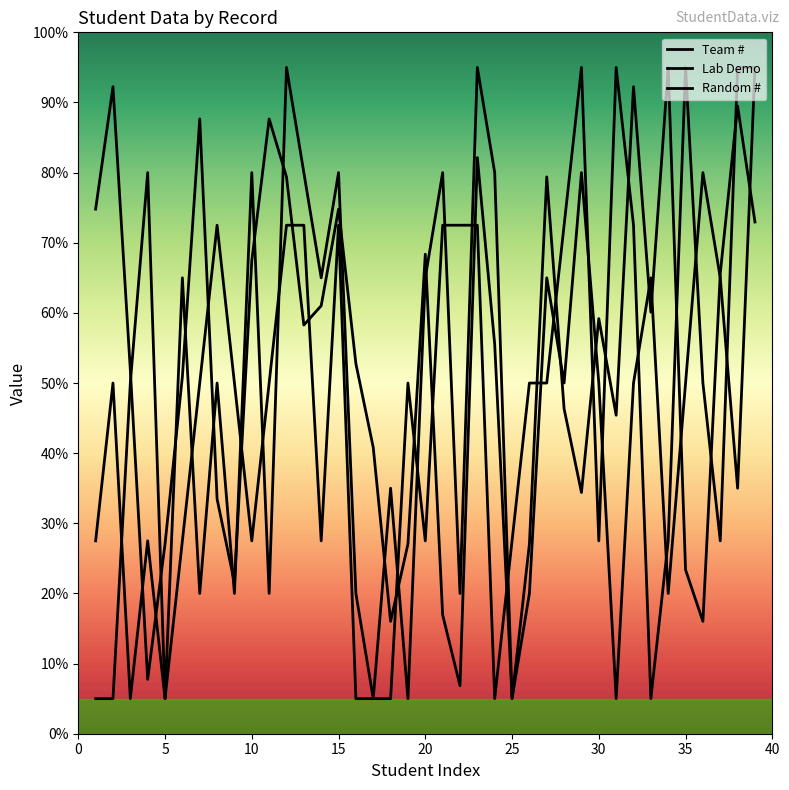

How many intersections are there between Team # and Lab Demo?

19